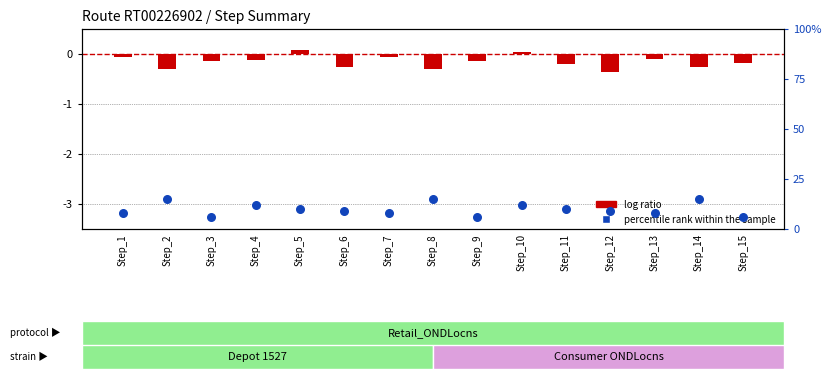

Is the value of log ratio (Longitude offset) at Step_5 greater than the value of percentile rank within the sample at Step_1?

No